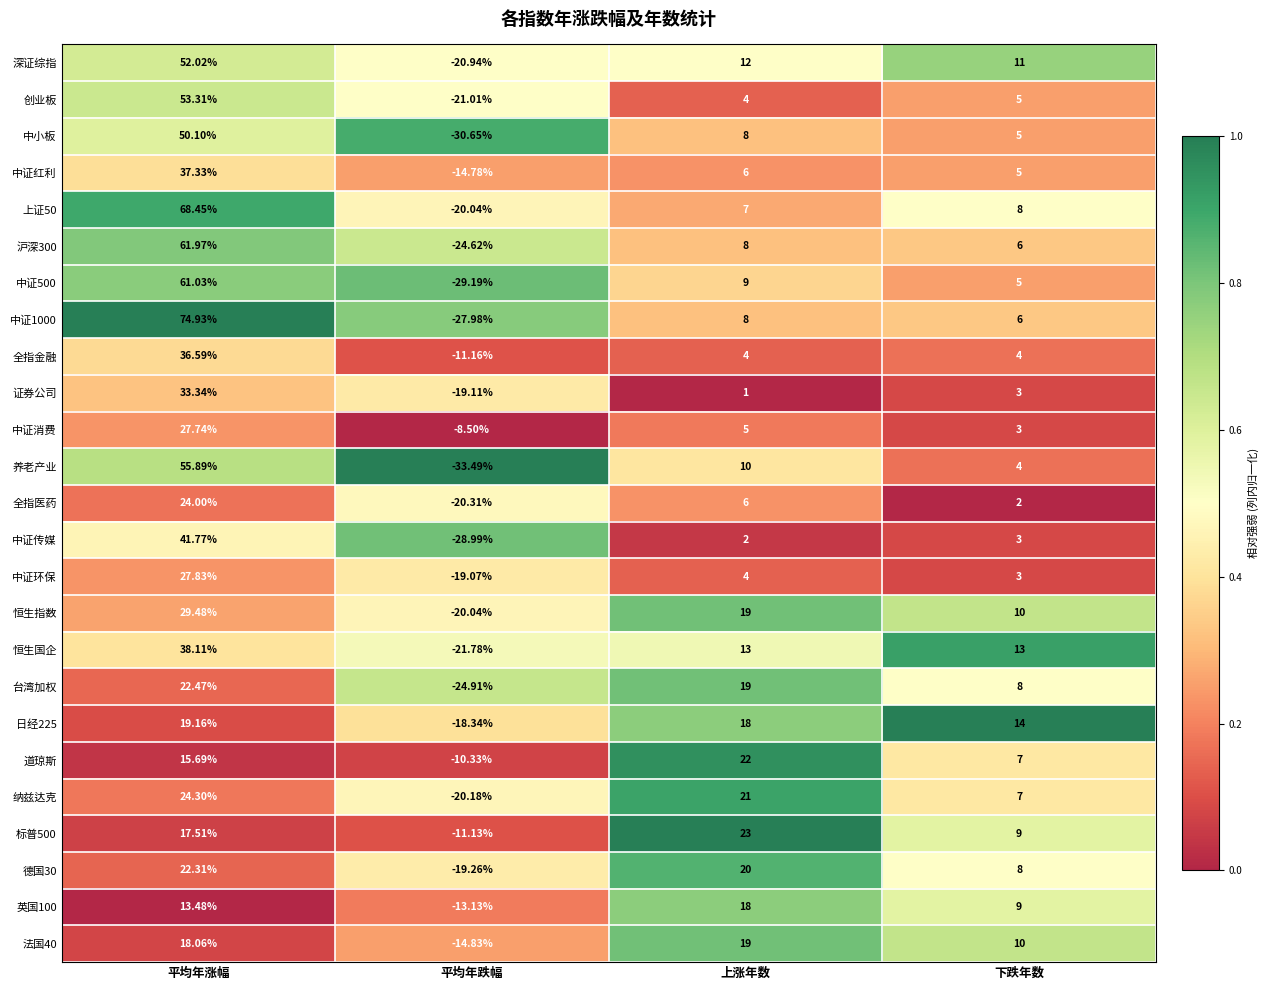

List the labels in order of 中证1000 value, smallest first.

平均年跌幅, 下跌年数, 上涨年数, 平均年涨幅